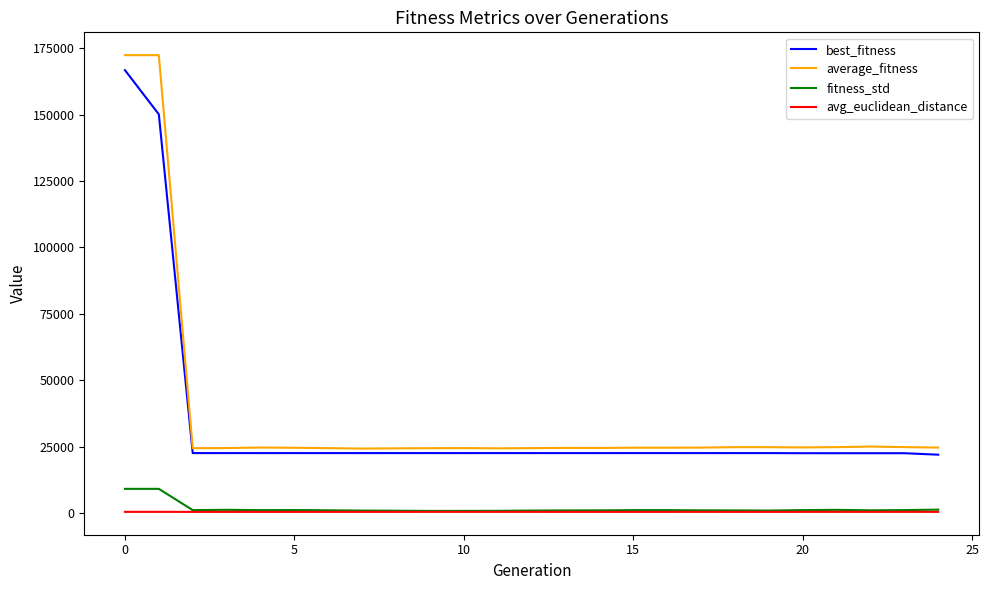

Which series has the largest range (max minus min)?

average_fitness